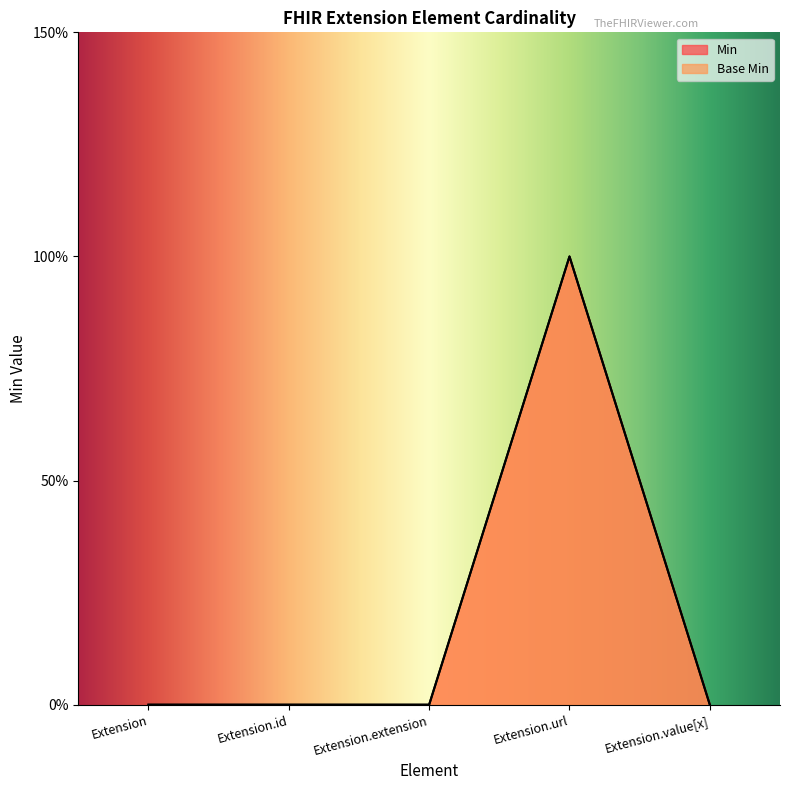

True or false: Min and Base Min cross at least once.

False